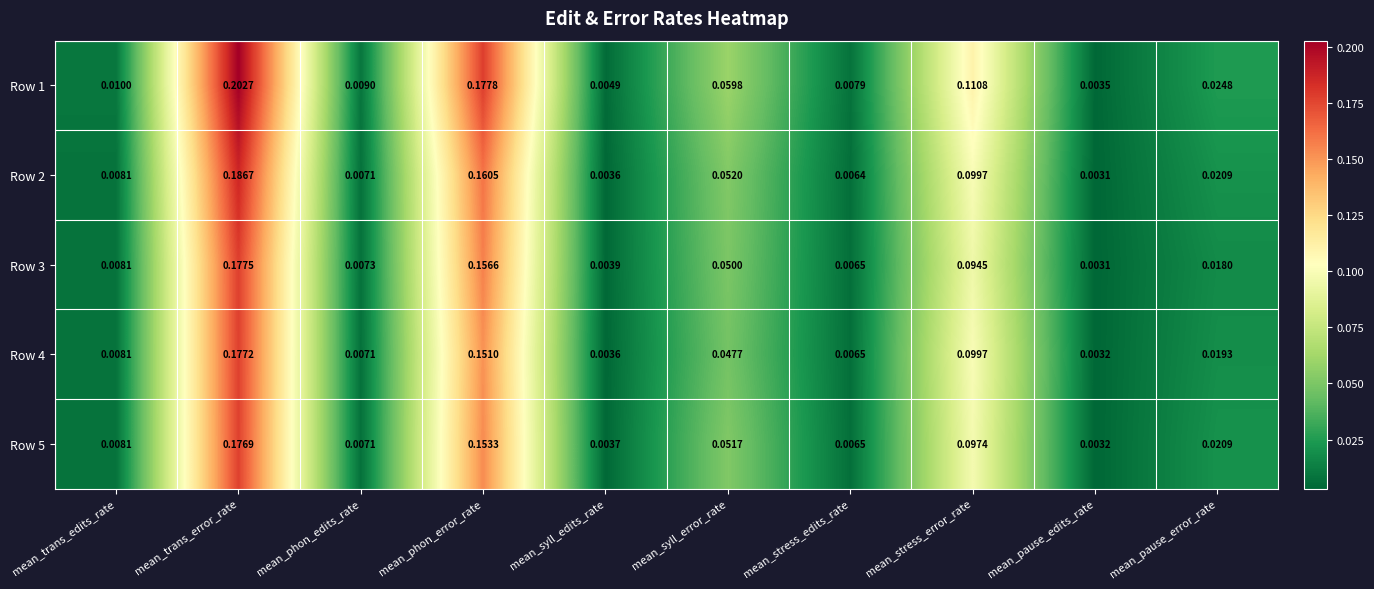

Rank the series by their maximum value, from lowest to highest.

Row 5, Row 4, Row 3, Row 2, Row 1